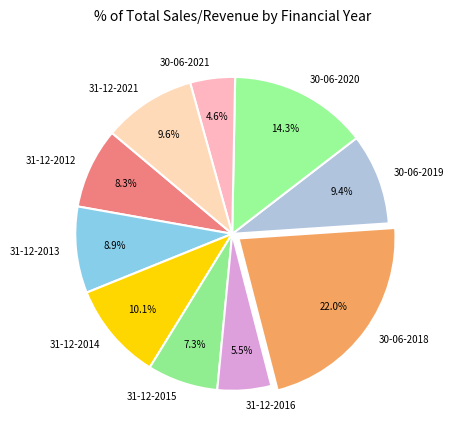

How much of the chart is everything except 31-12-2014?

89.9%